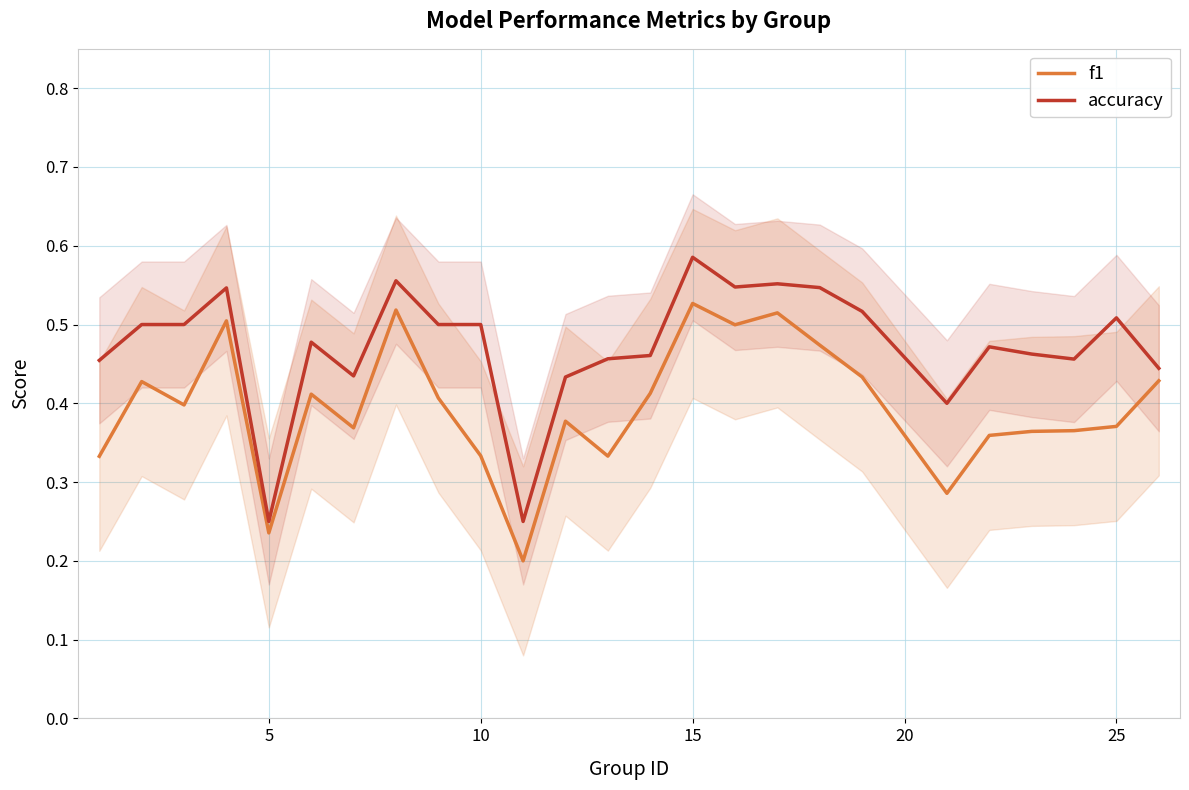

True or false: accuracy and f1 intersect in this chart.

False